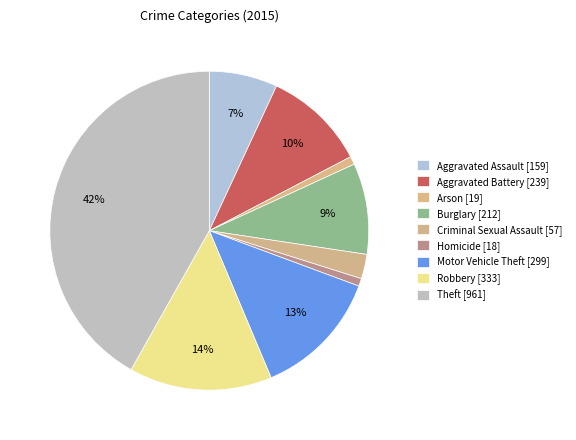

Is there a majority slice in this chart?

No